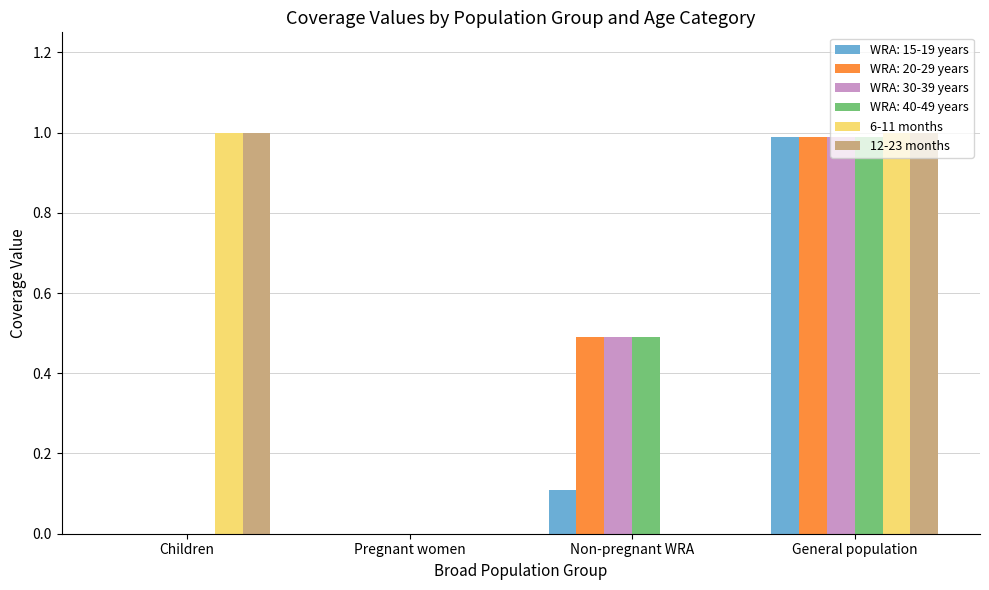

Is the value of WRA: 20-29 years at Children greater than the value of 12-23 months at General population?

No